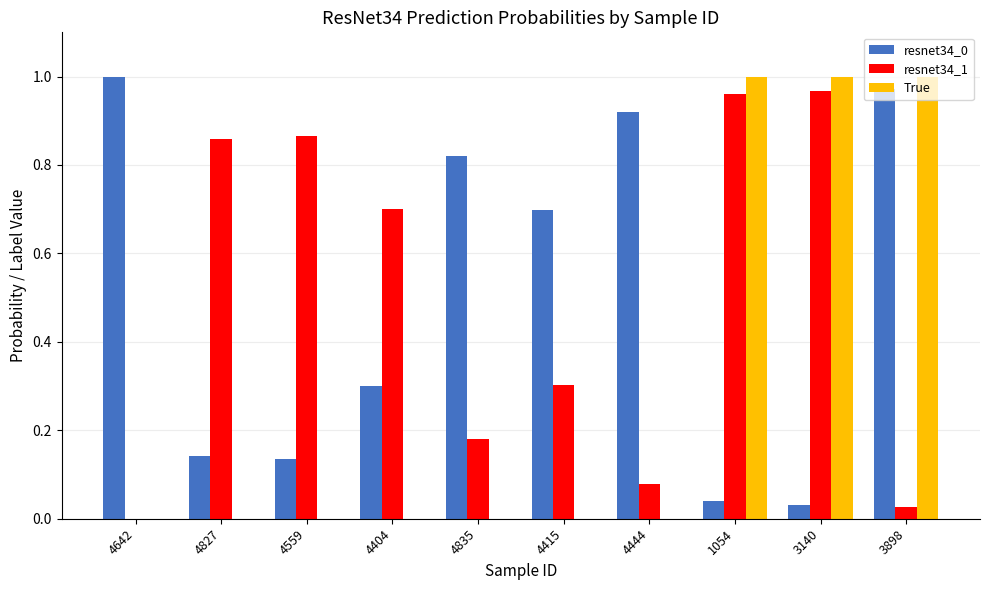

The True series shows -0.6 at 4444. True or false?

False